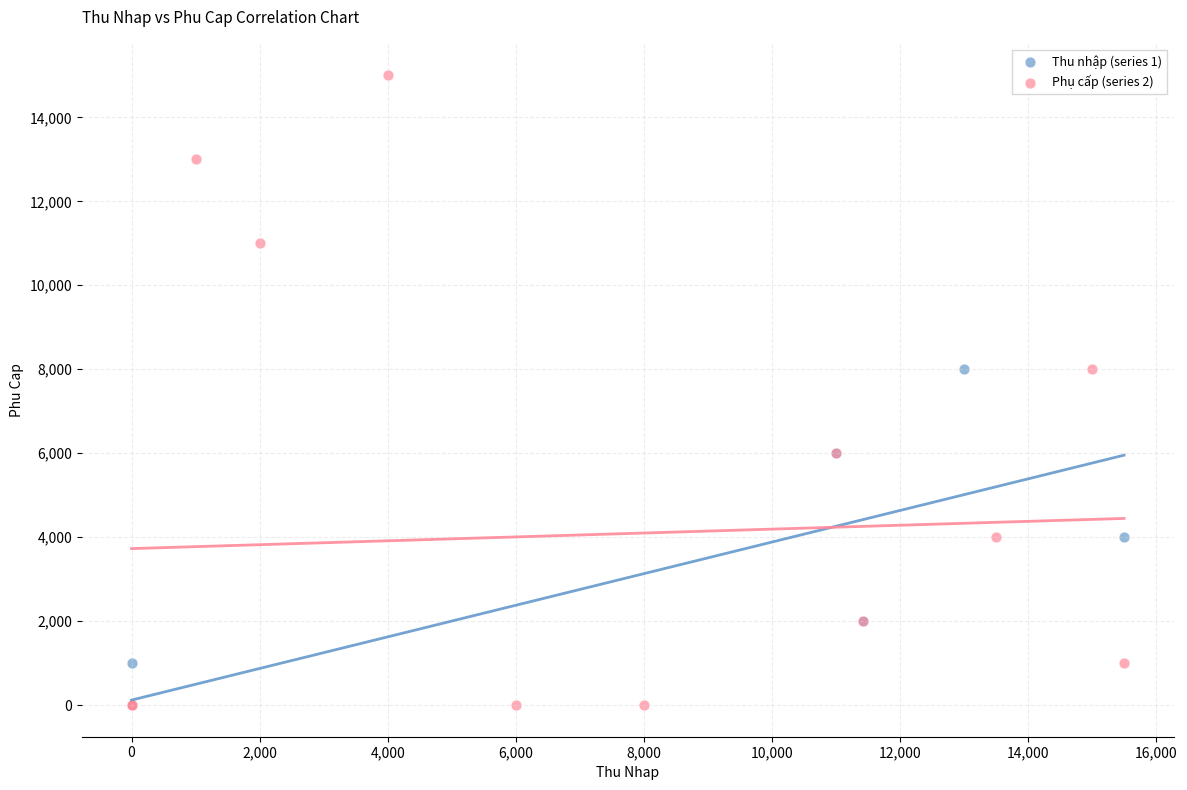

Which series has the largest Y range (max minus min)?

Phụ cấp (series 2)